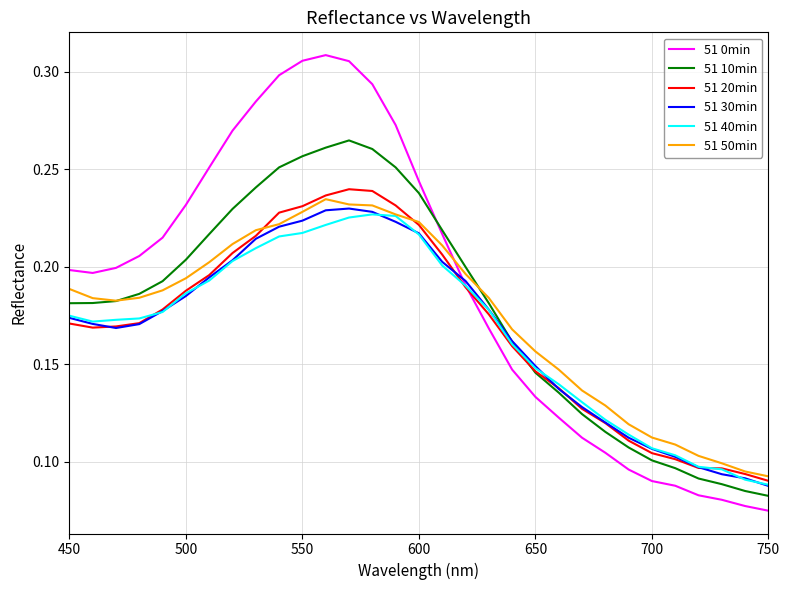

Does the chart display data point markers on the line(s)?

No